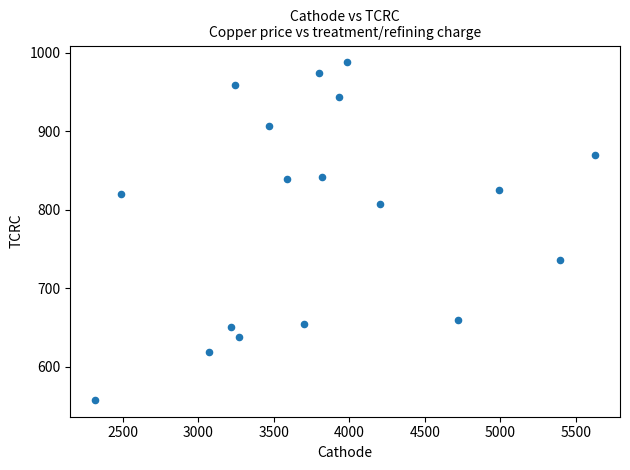

What is the range of X values (max minus min)?

3309.9